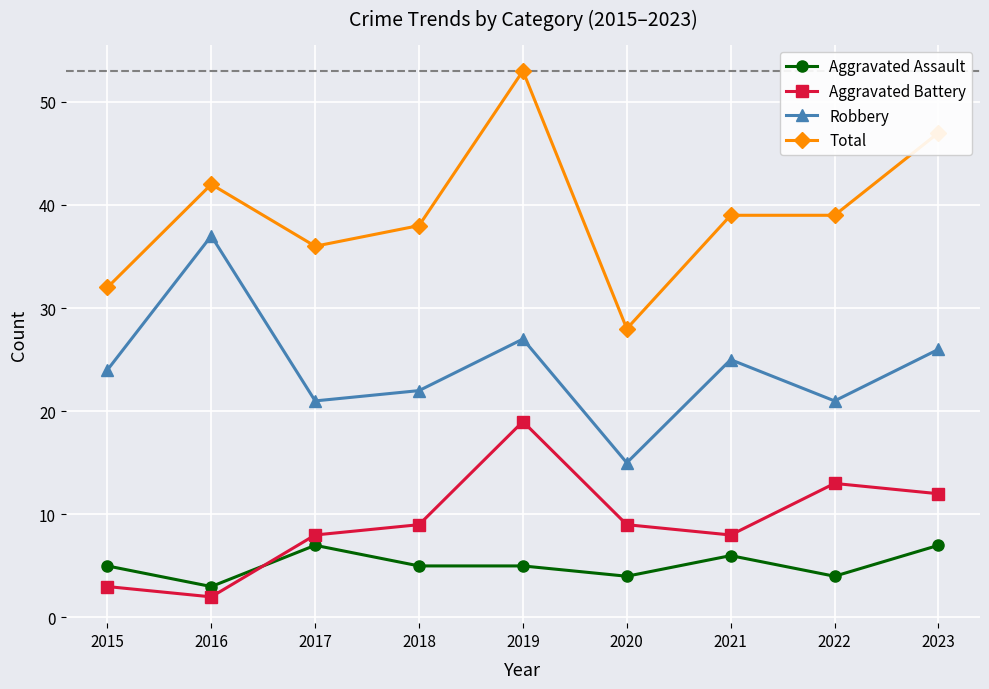

What is the minimum value shown in the chart?

2